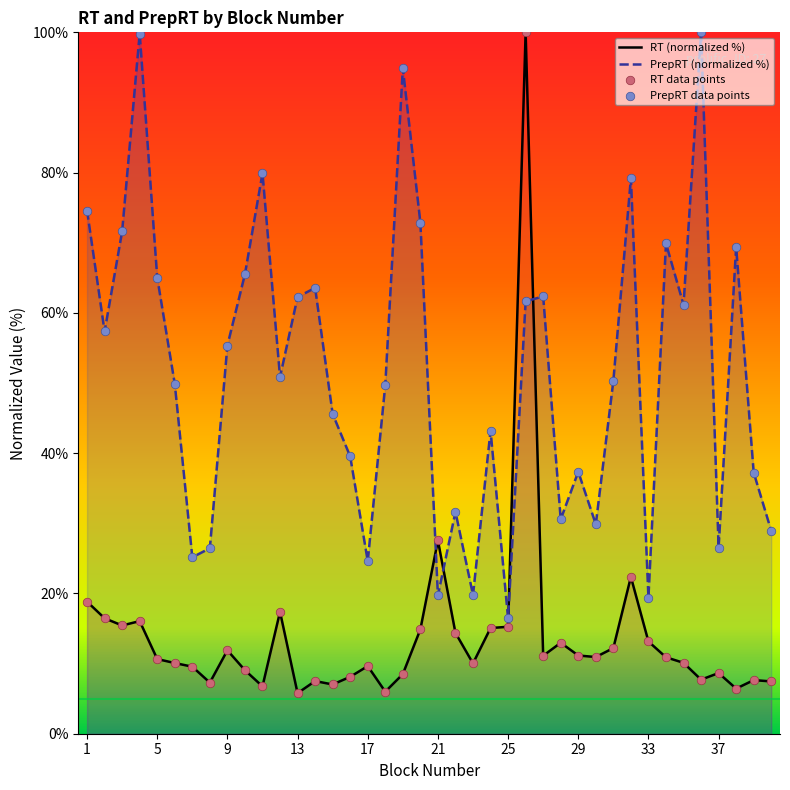

Which series contains the lowest Y value?

rt